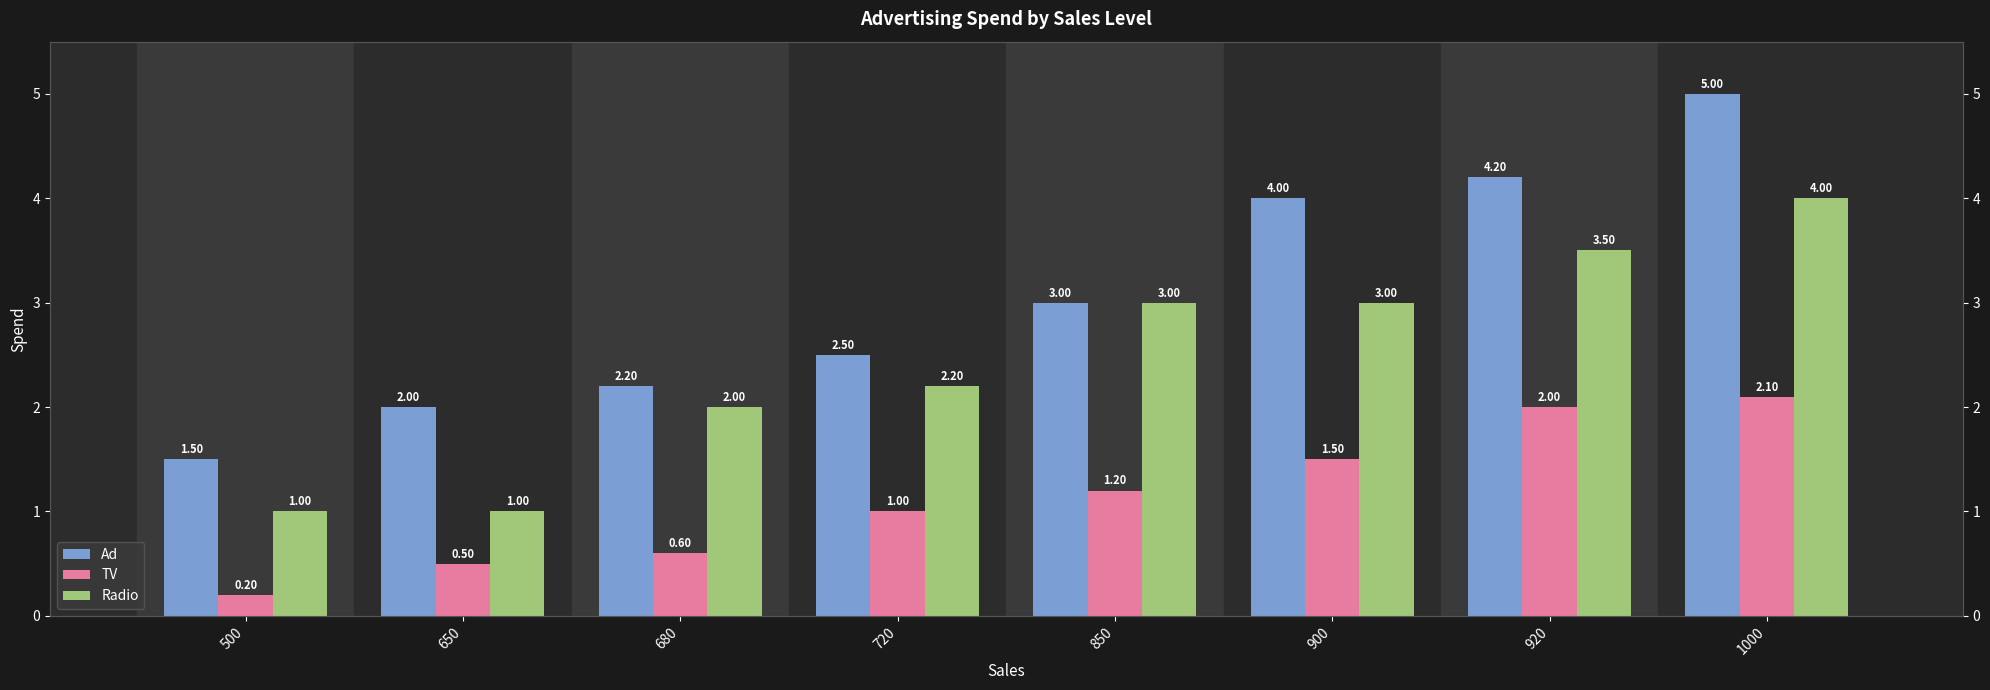

Is it true that Radio equals 1.0 at 680?

False